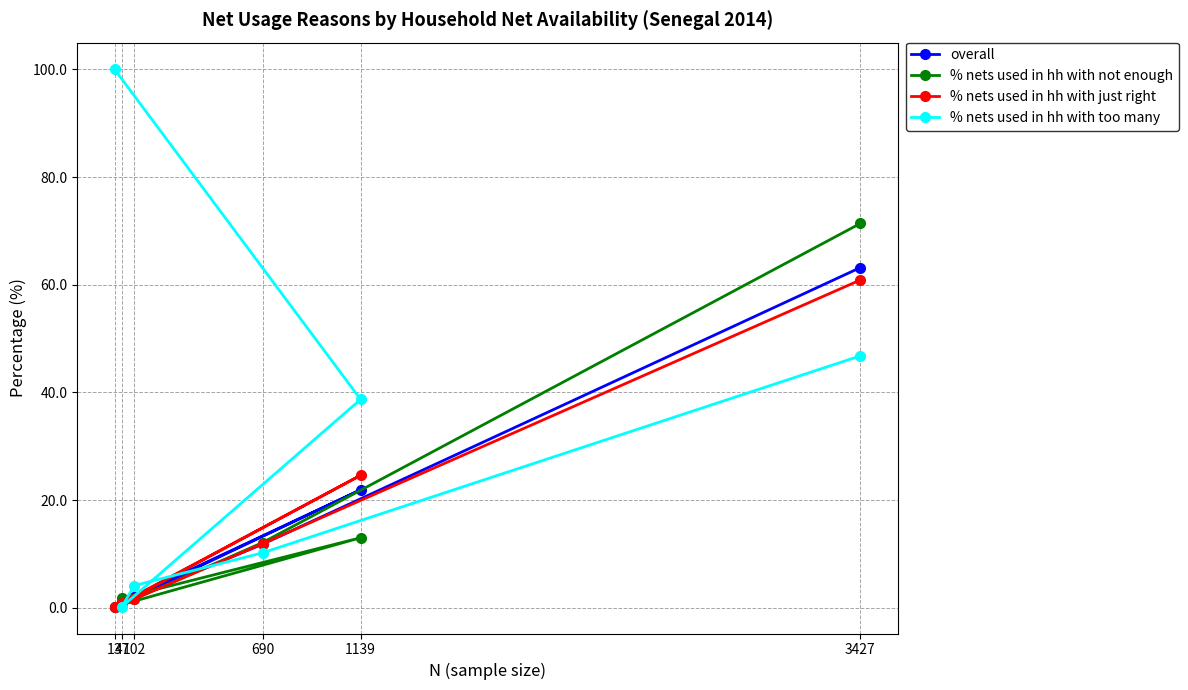

True or false: overall has a value of 3.0 at 102.

False